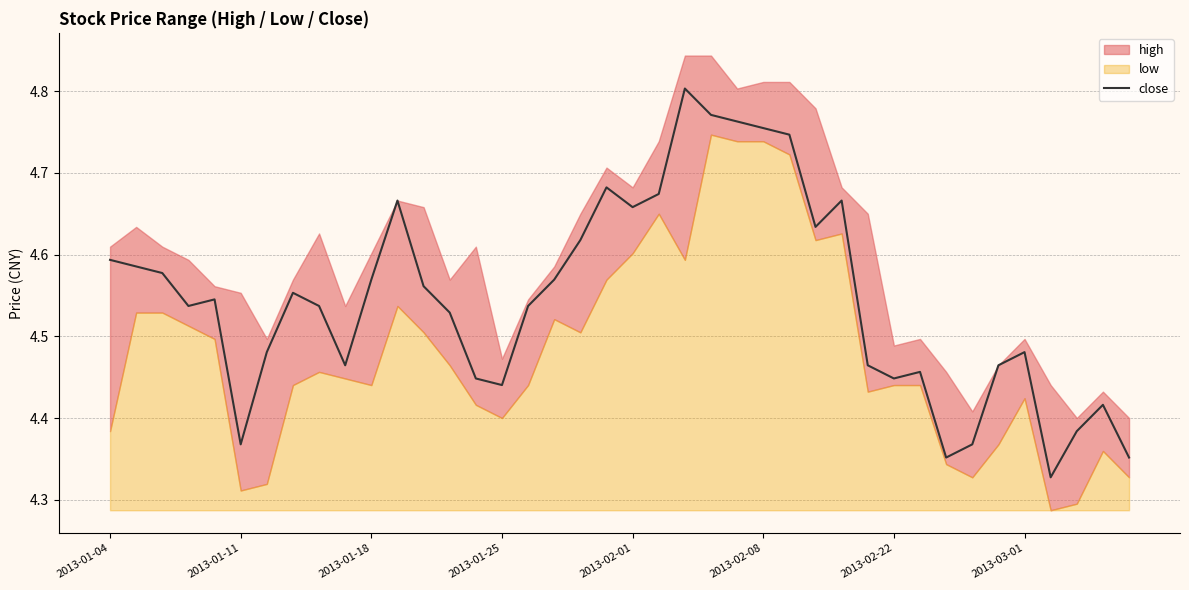

What is the maximum value shown in the chart?

4.8